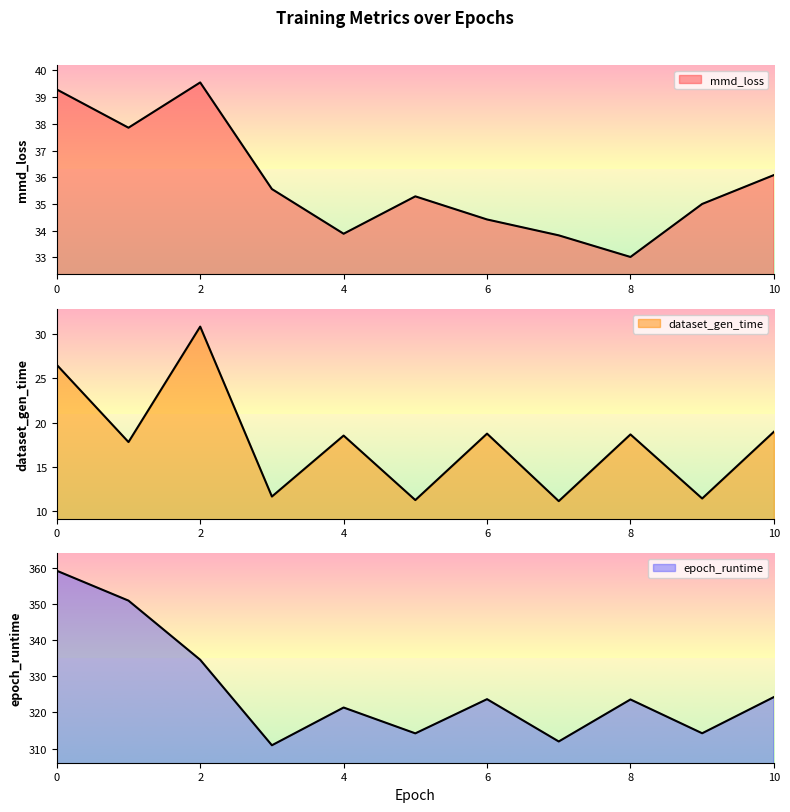

What is the difference between the highest and lowest values at 1?

333.1